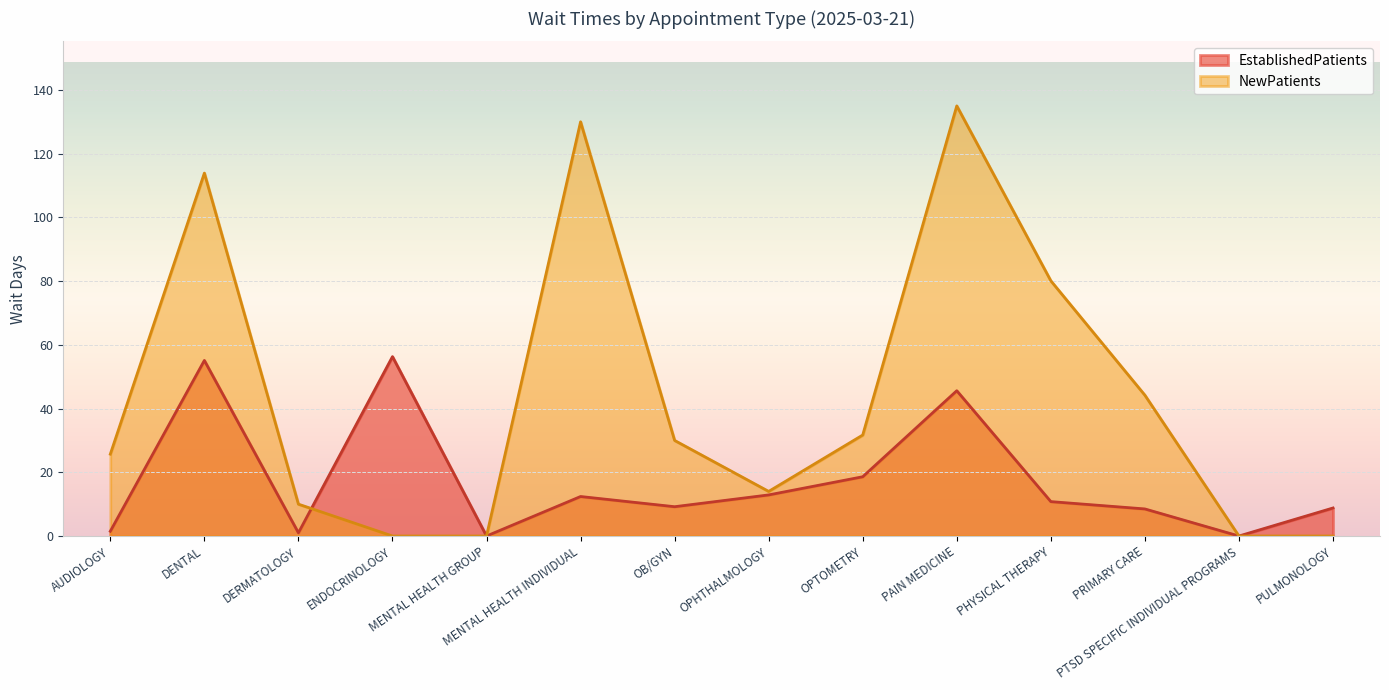

Reading right to left, list all the values displayed in this chart.

EstablishedPatients: 8.8	0.0	8.5	10.8	45.6	18.6	12.9	9.2	12.4	0.0	56.3	1.0	55.1	1.5
NewPatients: 0.0	0.0	44.2	80.1	135.0	31.7	14.0	30.0	130.0	0.0	0.0	10.0	113.9	25.7